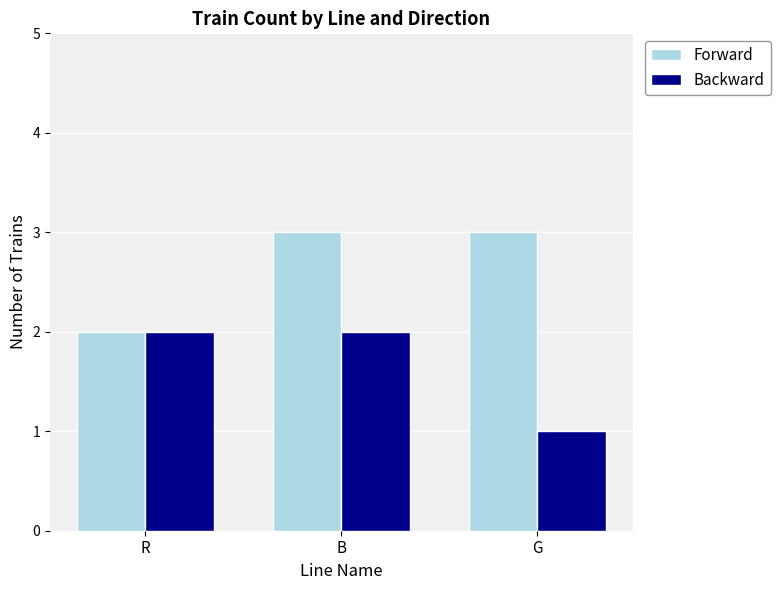

What is the minimum value shown in the chart?

1